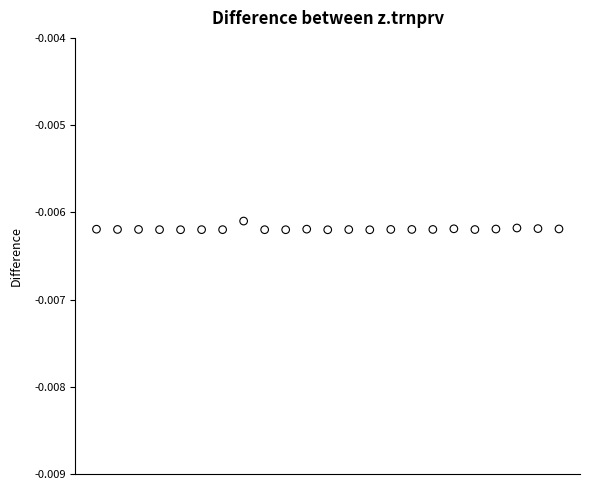

Count the number of points in this scatter plot.

23